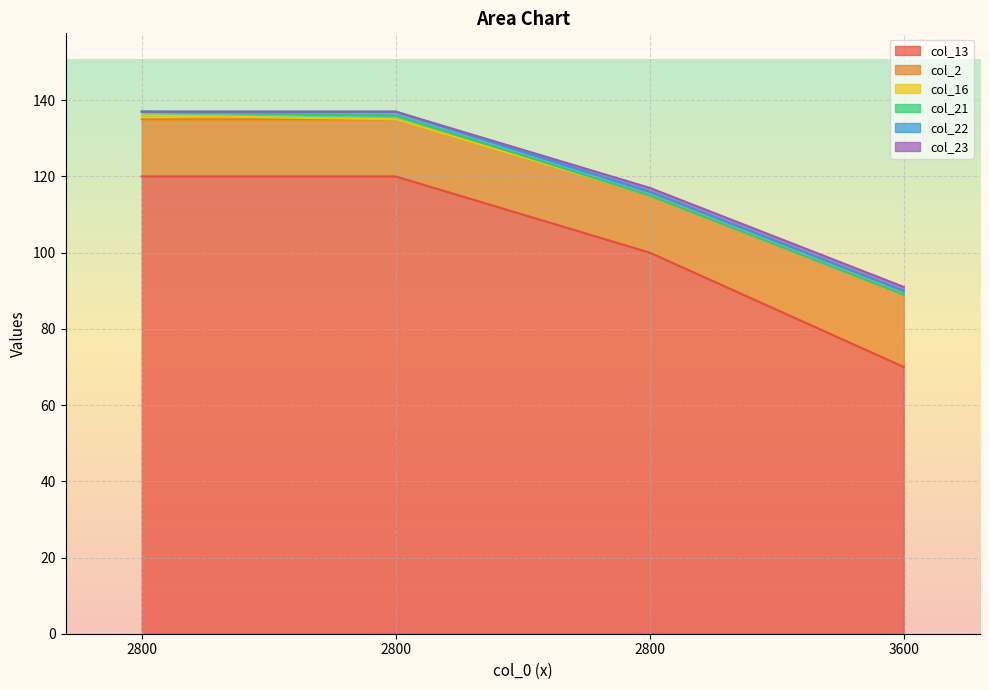

Which has a higher value, 3600 or 2800?

2800